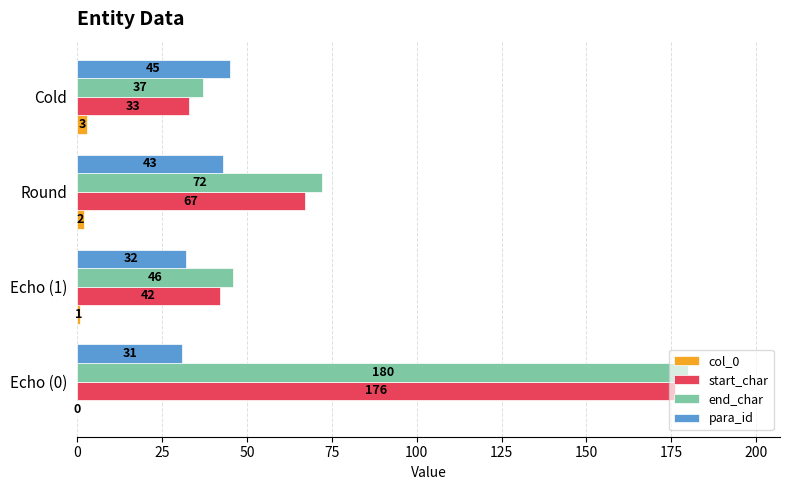

Count the number of data series in this chart.

4